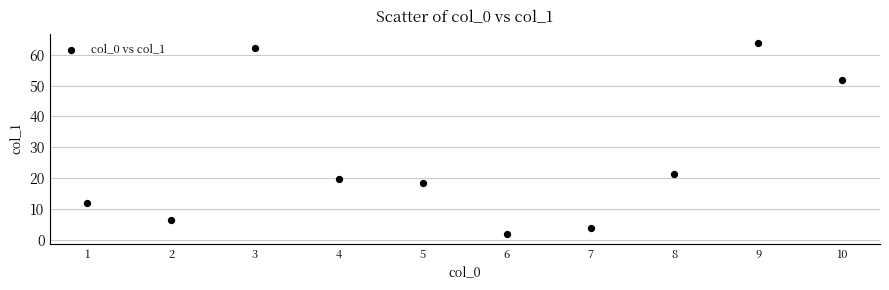

What is the average X value?

5.5